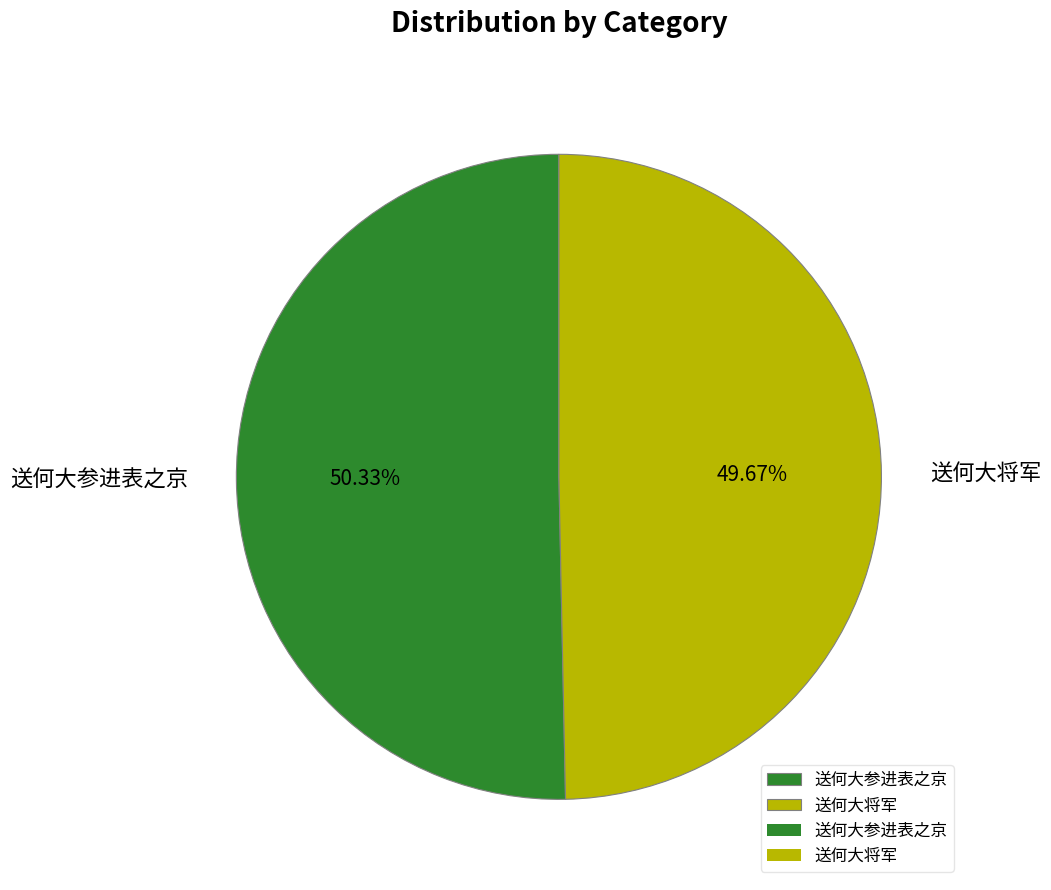

The 送何大参进表之京 slice represents 39% of the pie. True or false?

False